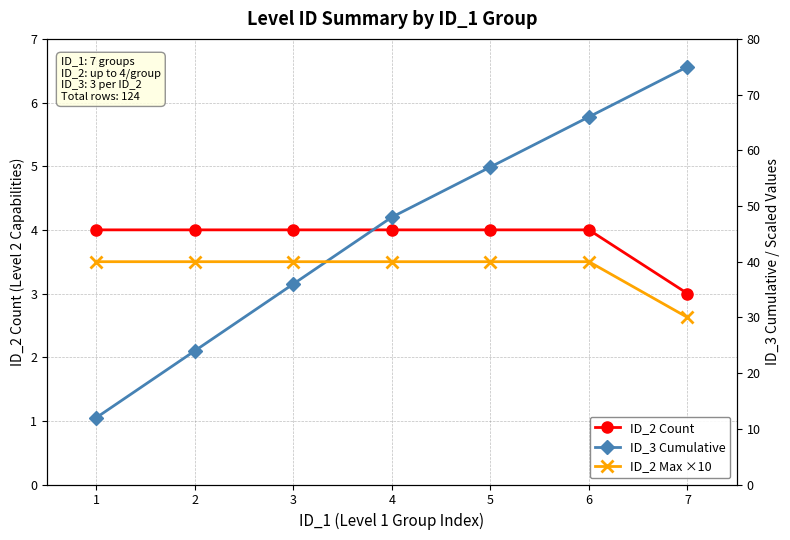

List the series in order of their peak value, highest first.

ID_3 Cumulative, ID_2 Max ×10, ID_2 Count